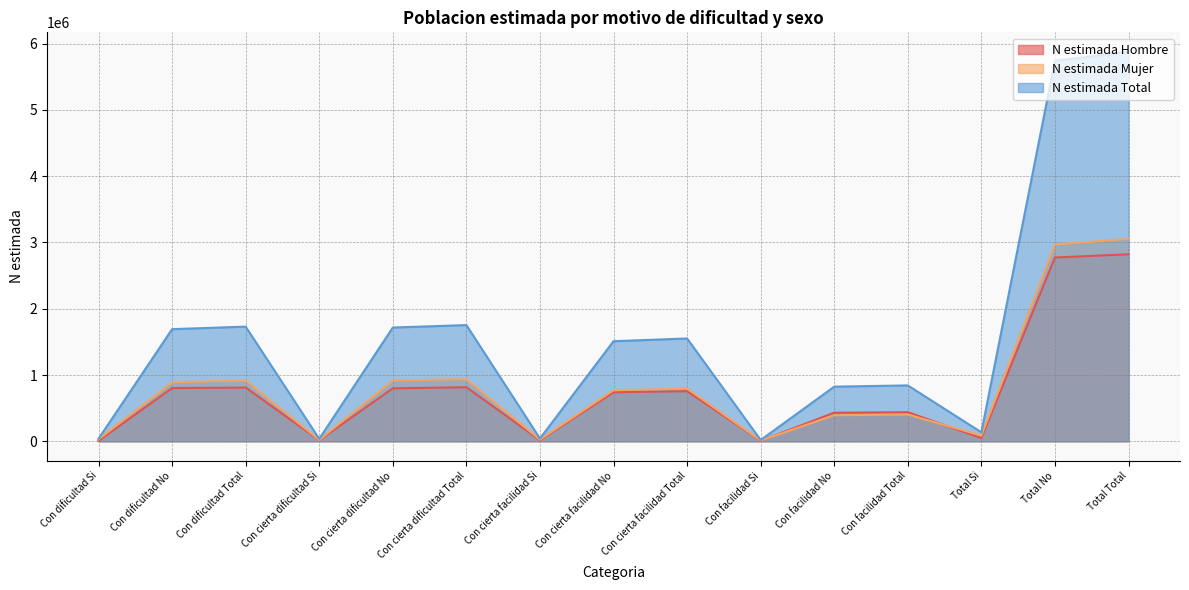

True or false: N estimada Mujer has a value of 889330 at Con dificultad No.

True